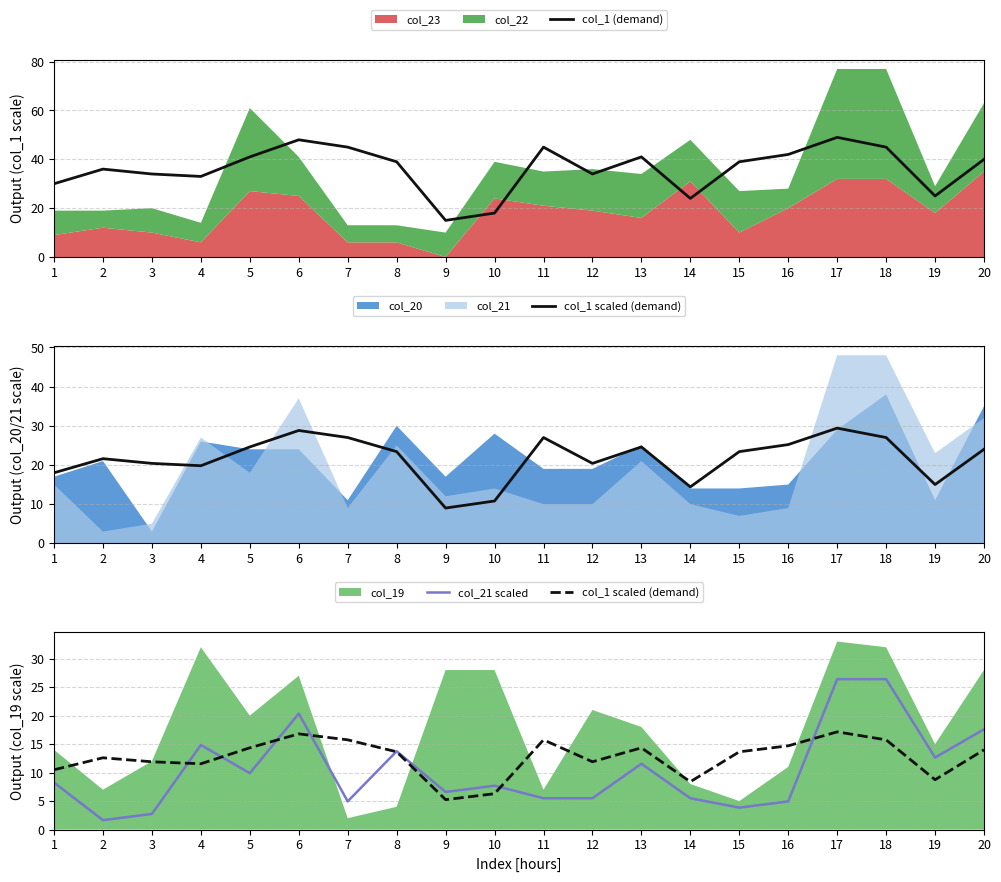

Is the value of col_1 scaled (demand) at 16 greater than the value of col_21 scaled at 7?

Yes